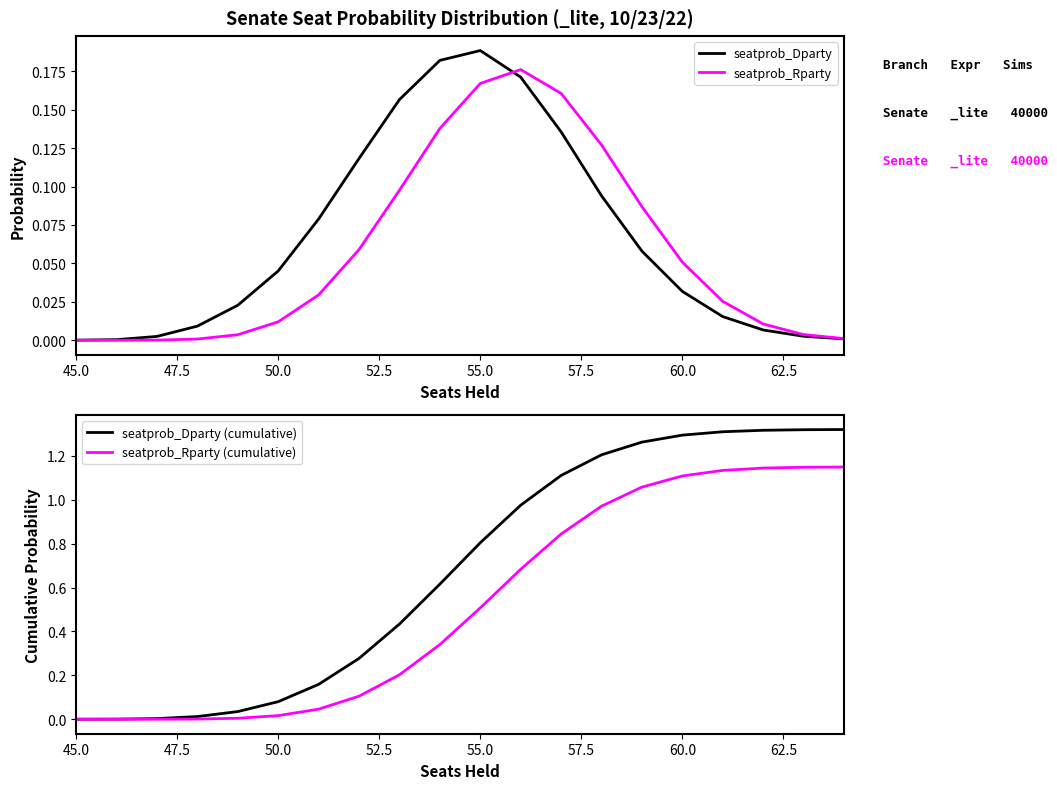

At which label does seatprob_Dparty (cumulative) reach its minimum?

45.0